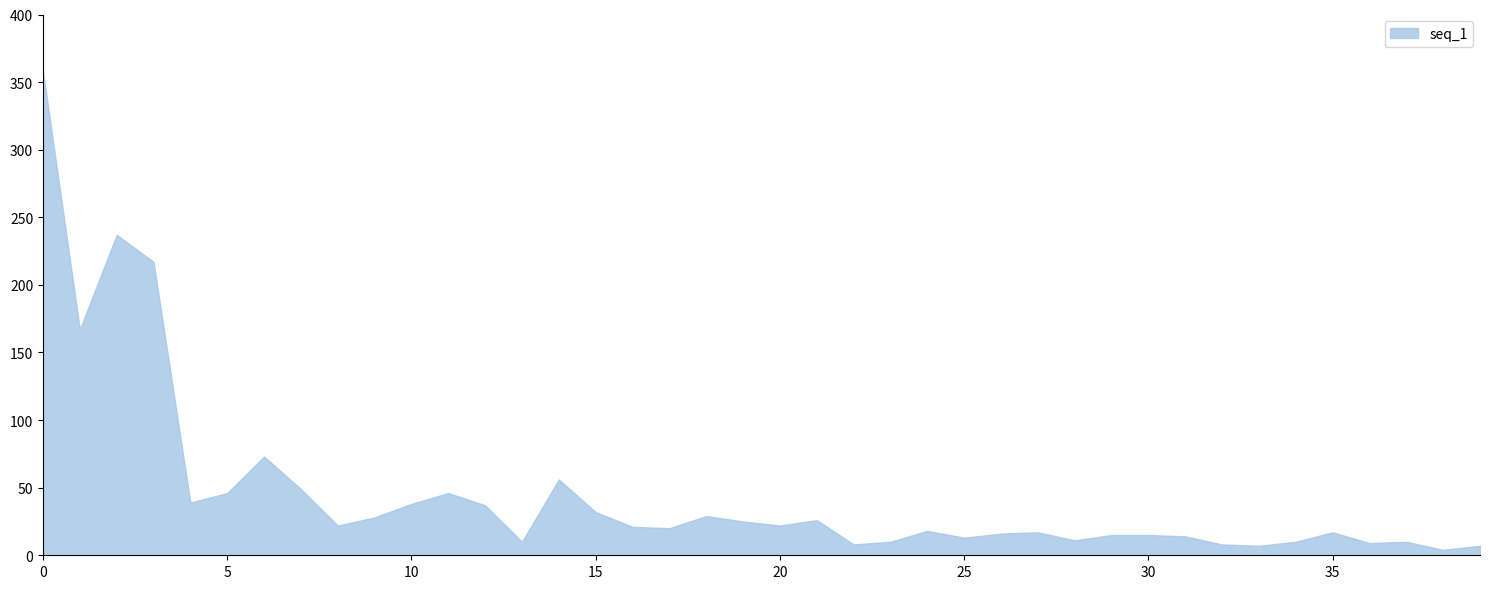

Is it true that the value at 39 is 11?

False